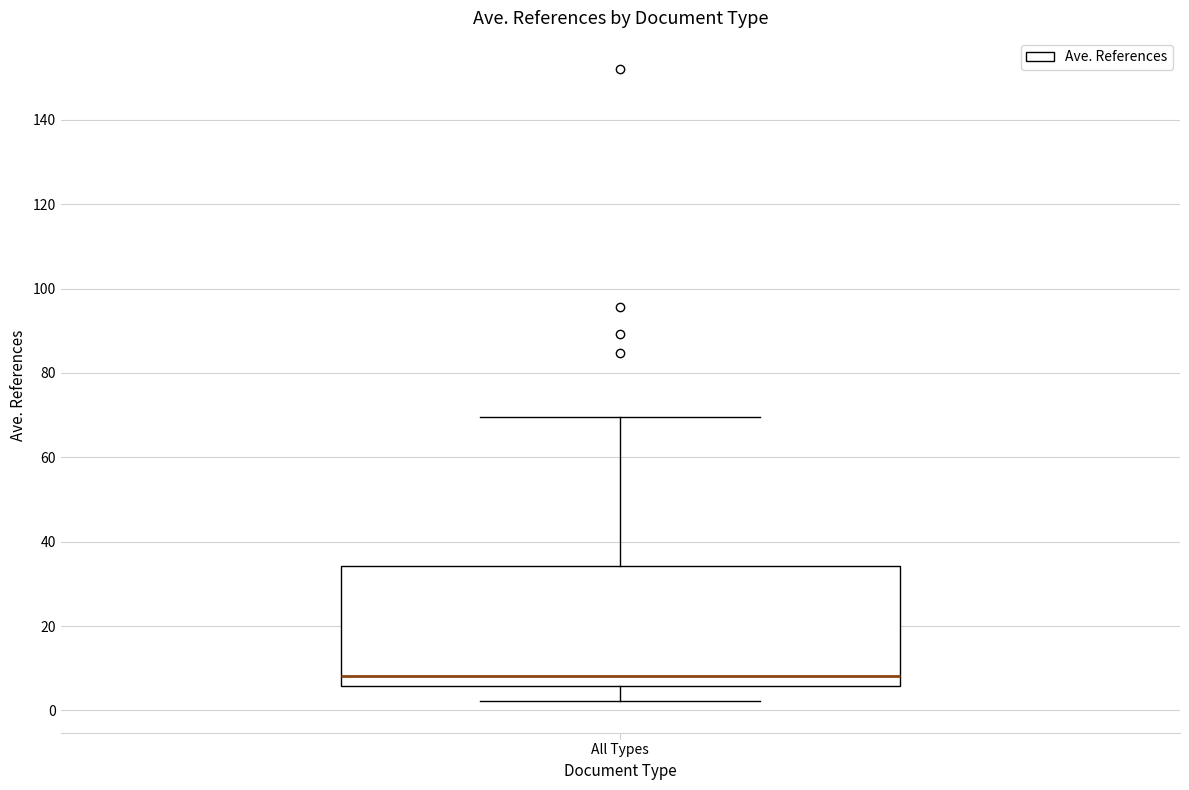

Transcribe this box plot: give where the median line is, the range the box spans, and where the two whiskers end, as read against the y-axis. The values are not printed on the chart, so give them approximately, as read against the axis.

median 8, box 6 to 34, whiskers 2 to 70